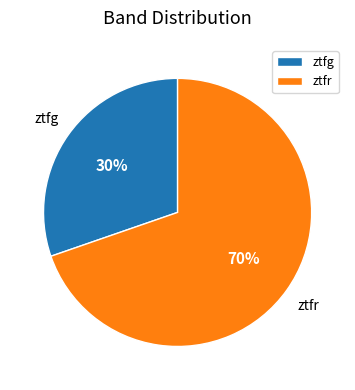

To the nearest percent, what is the combined percentage of ztfg and ztfr?

100%